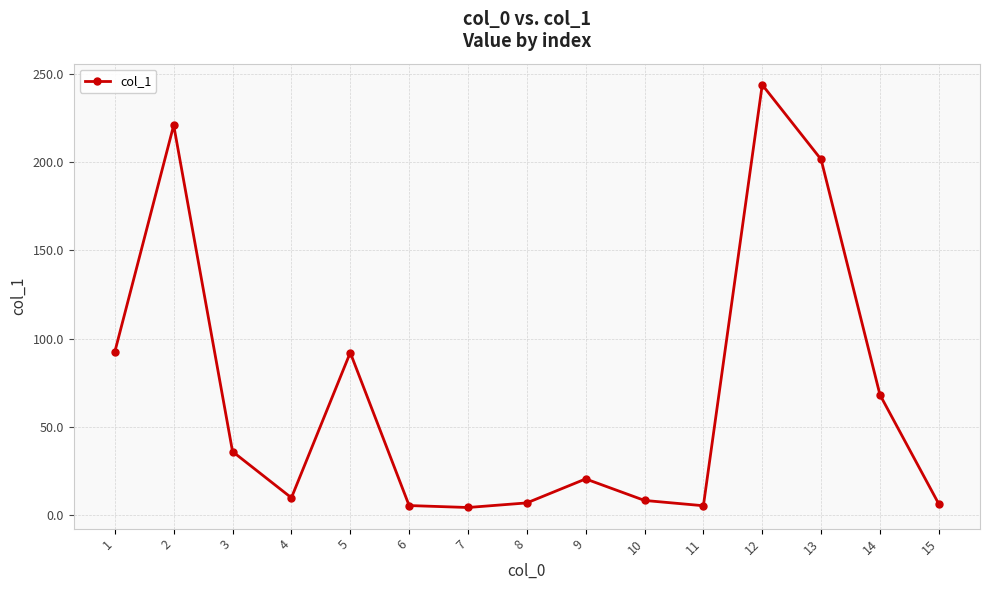

What is the change in value from 5 to 12?

+151.8